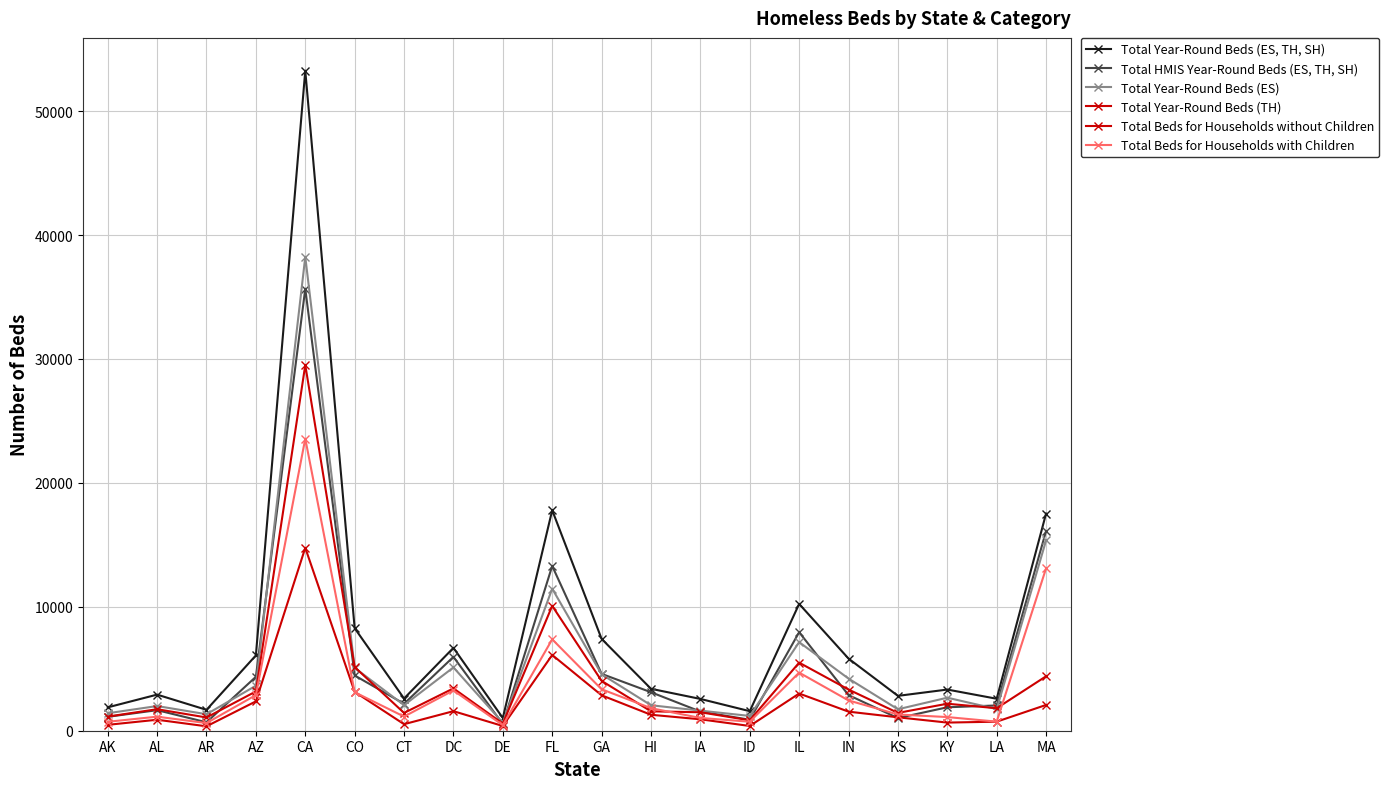

What is the label of the 13th point from the right?

DC